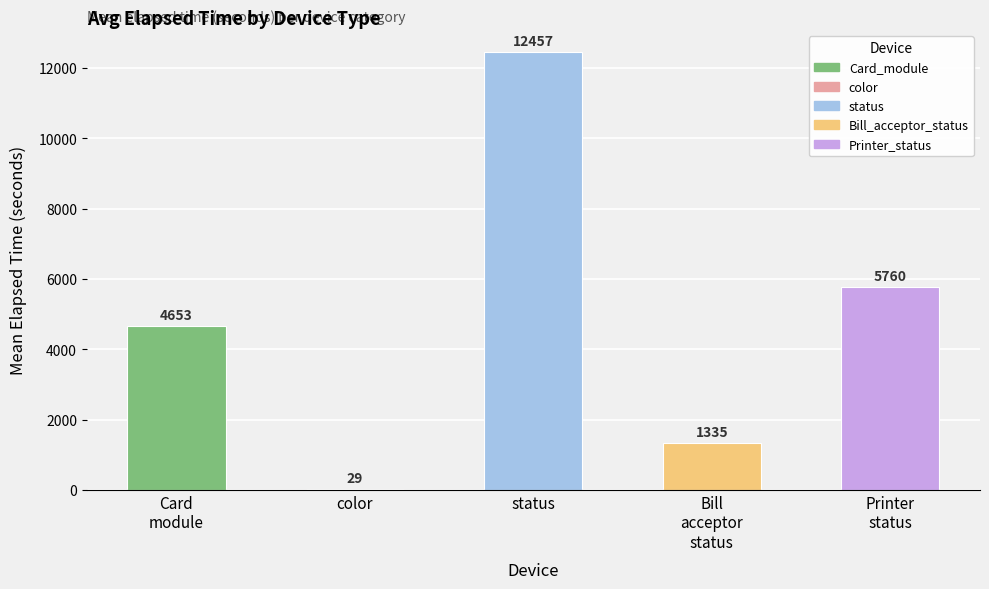

The value at Printer
status is 5760.0. True or false?

True